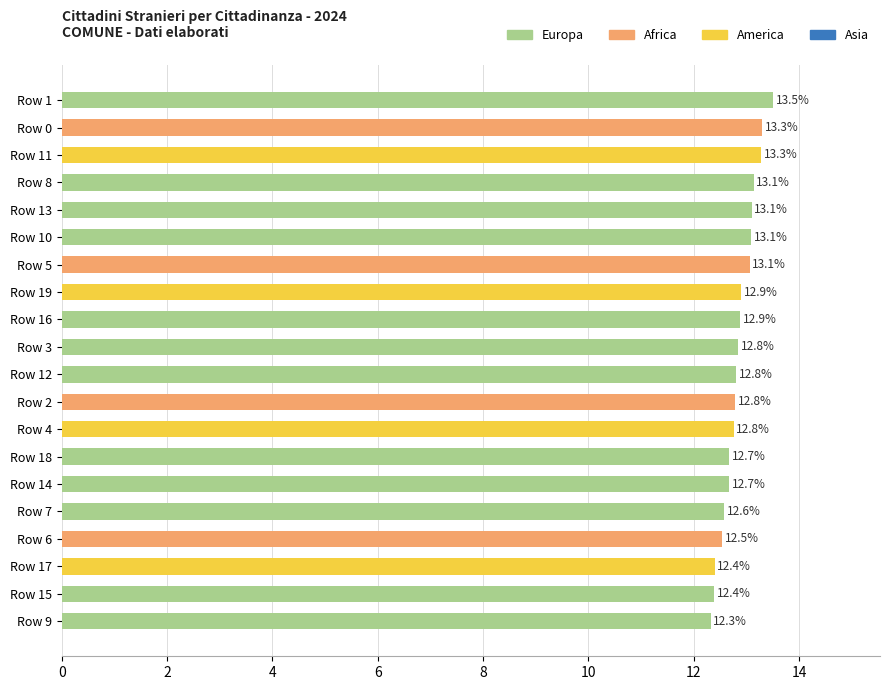

What is the minimum value shown in the chart?

12.3